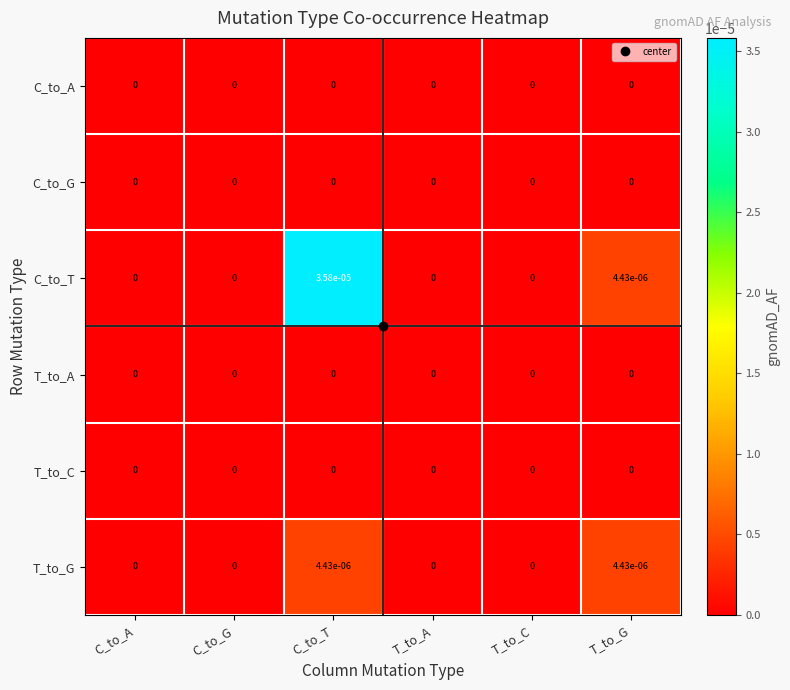

Which series has the largest range (max minus min)?

C_to_T